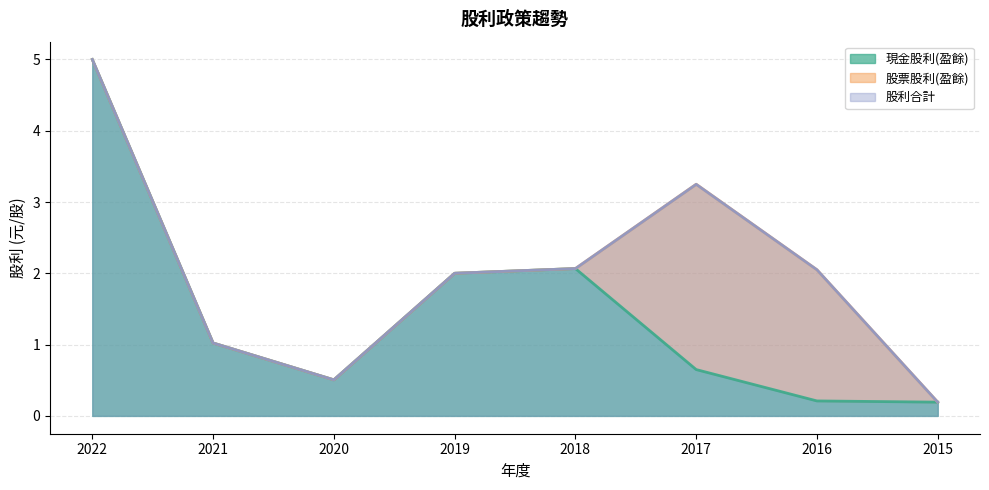

Is it true that 股利合計 equals 2.0 at 2019?

True